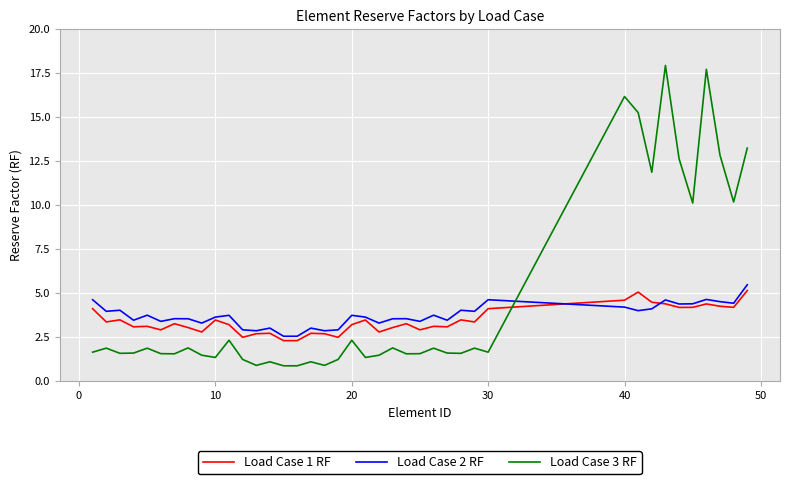

What is the minimum value shown in the chart?

0.9